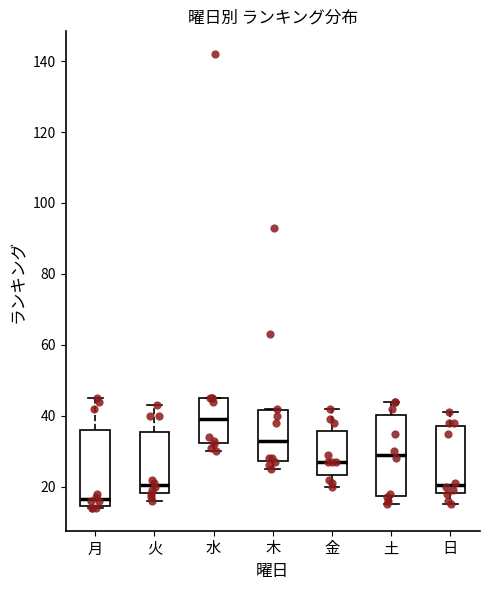

Reading left to right, read every box against the y-axis: the position of its median line, the range the box covers, and the ends of its whiskers. The values are not printed on the chart, so give them approximately, as read against the axis.

月: median 16, box 14 to 36, whiskers 14 to 46
火: median 20, box 18 to 36, whiskers 16 to 44
水: median 40, box 32 to 46, whiskers 30 to 46
木: median 34, box 28 to 42, whiskers 26 to 42
金: median 28, box 24 to 36, whiskers 20 to 42
土: median 30, box 18 to 40, whiskers 16 to 44
日: median 20, box 18 to 38, whiskers 16 to 42